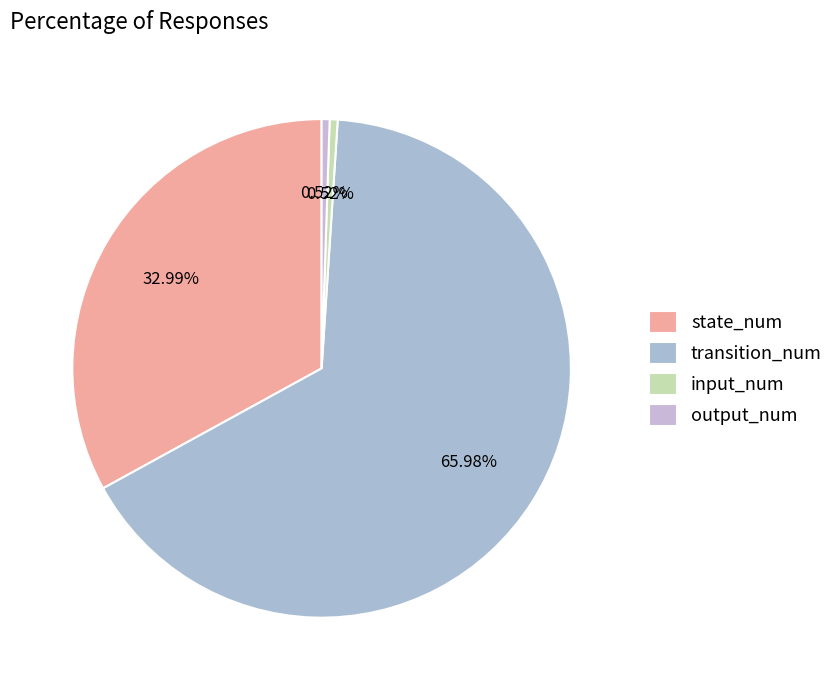

Which has a higher value, state_num or input_num?

state_num